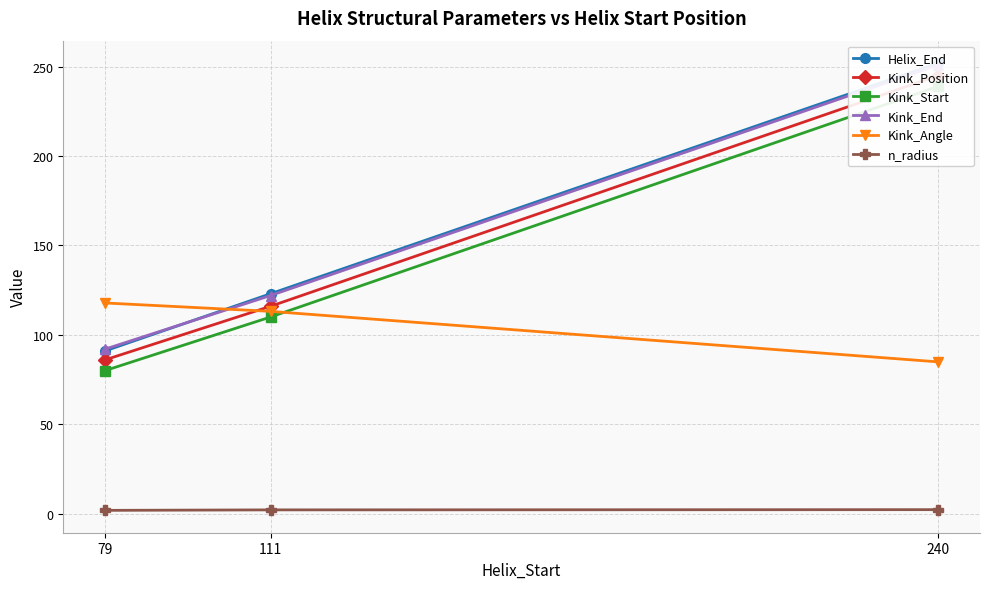

At which label does Kink_Angle first exceed 113?

79